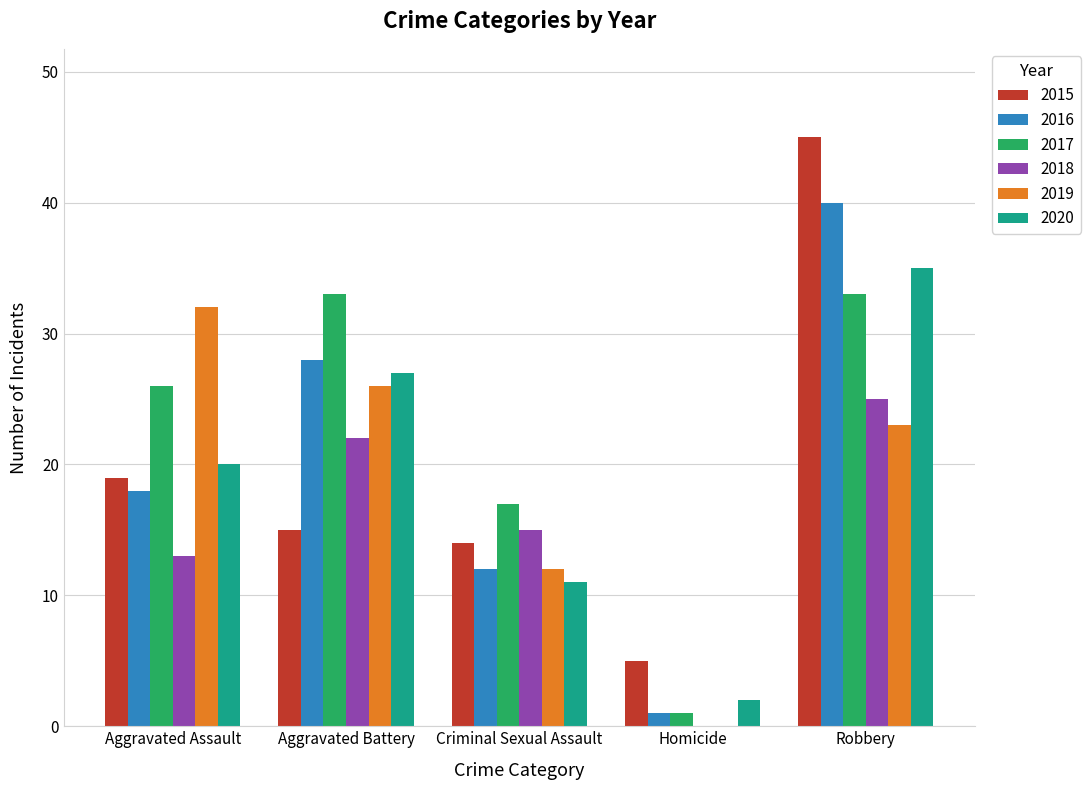

What is the sum of all 2017 values?

110